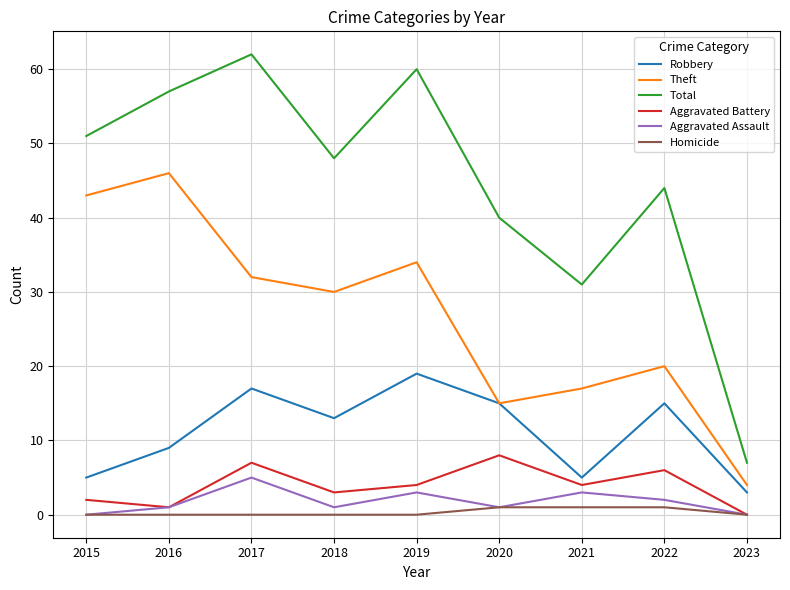

At how many categories does at least one series exceed 12?

8